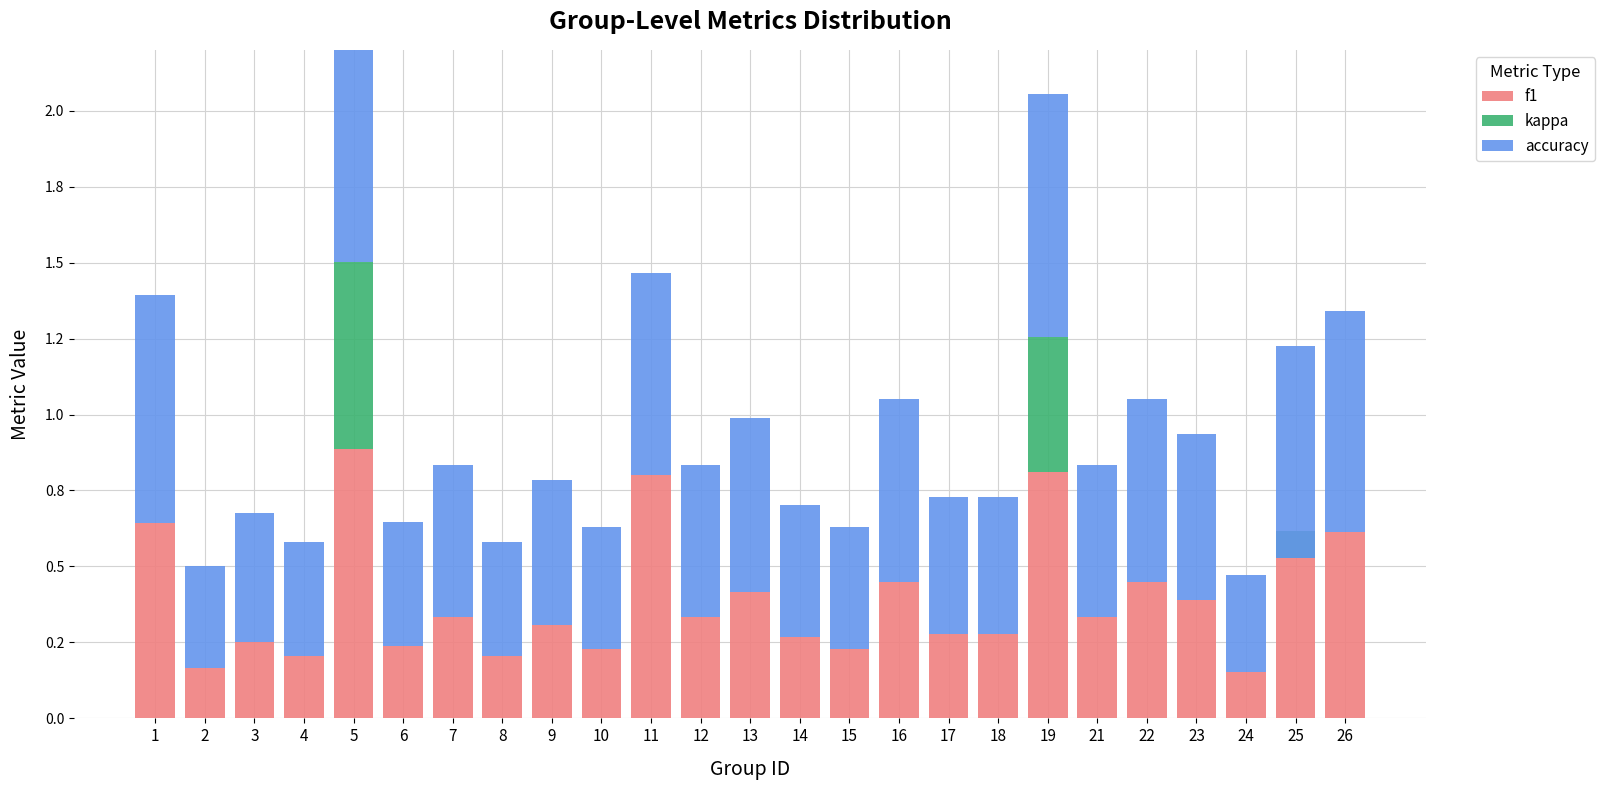

Is the value of kappa at 15 greater than the value of f1 at 21?

No